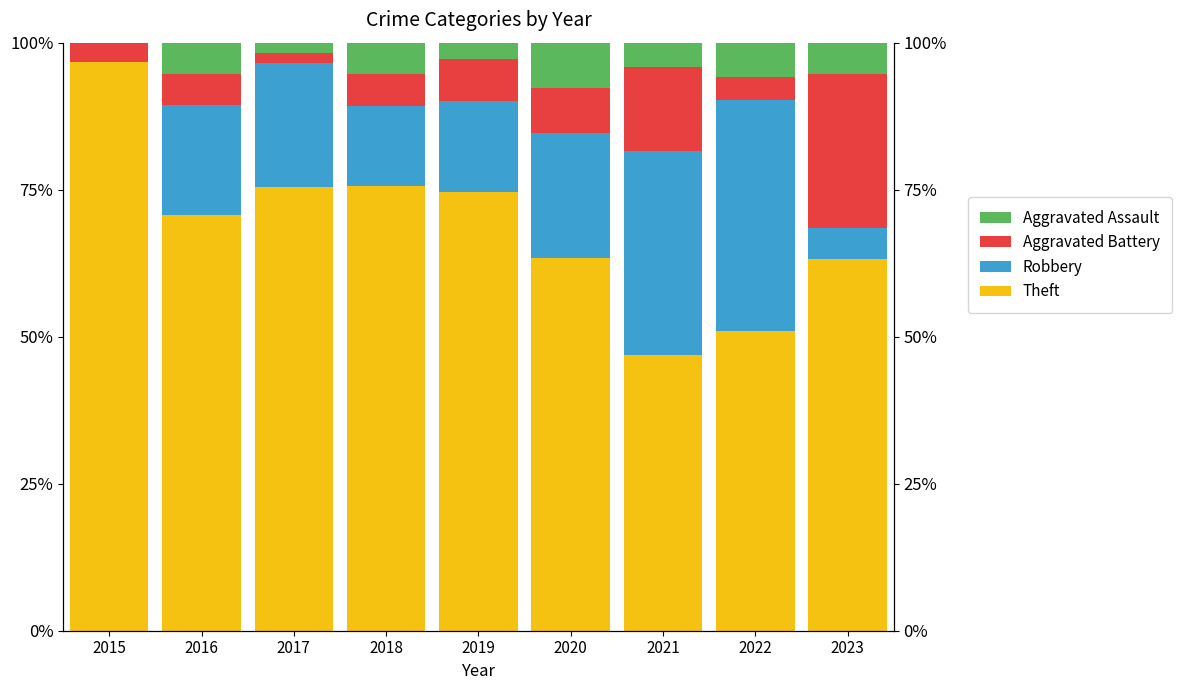

What is the value of the Theft bar at the 1st from the left?

96.7